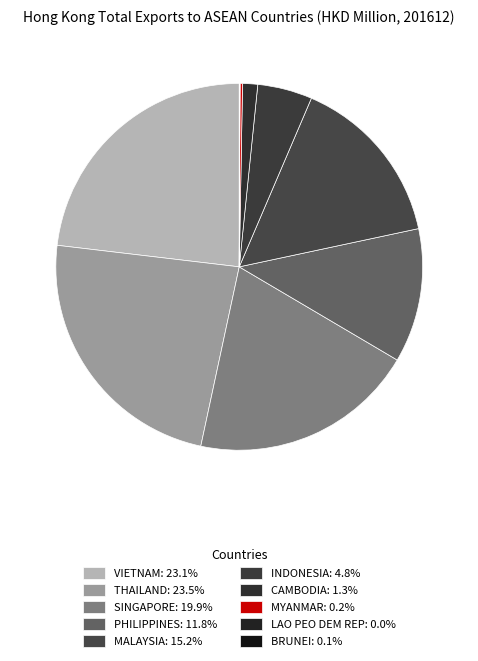

Rank the categories by value from highest to lowest.

THAILAND, VIETNAM, SINGAPORE, MALAYSIA, PHILIPPINES, INDONESIA, CAMBODIA, MYANMAR, BRUNEI, LAO PEO DEM REP